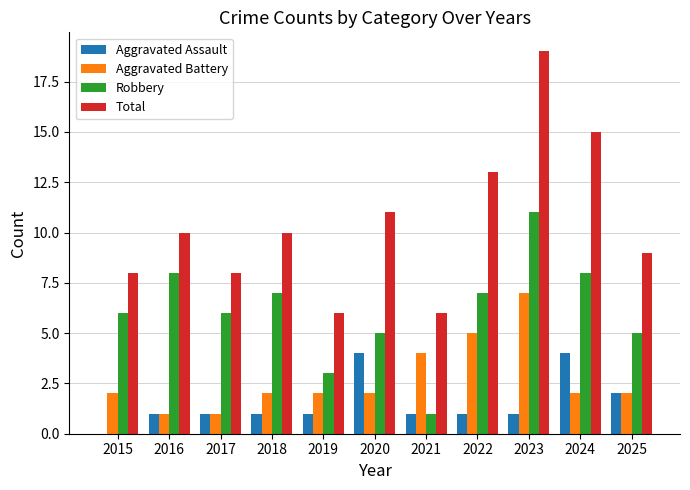

Which series has the largest range (max minus min)?

Total